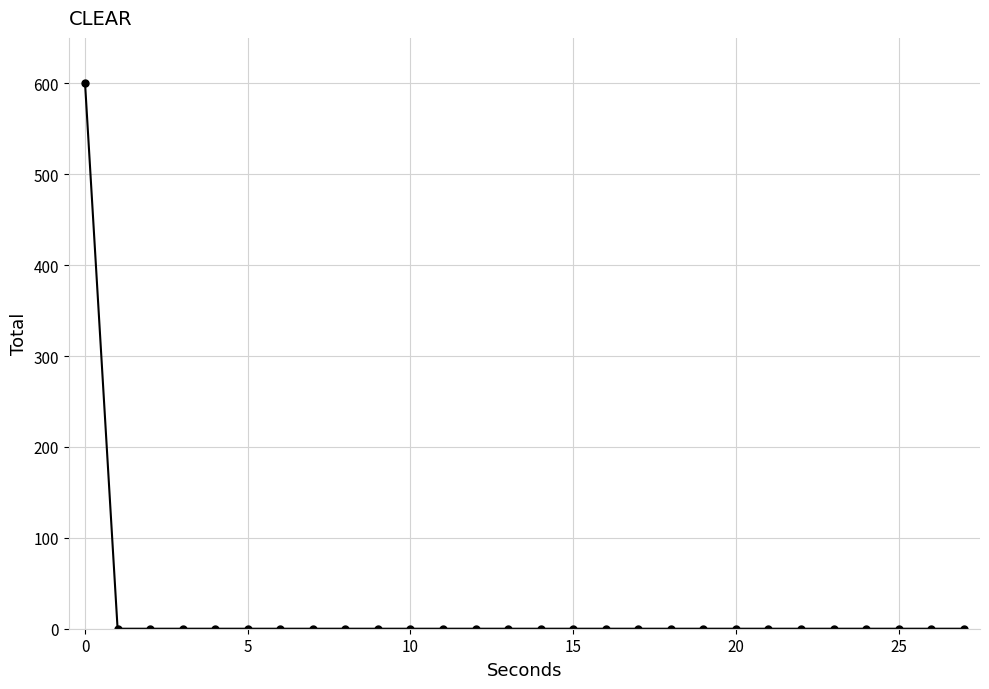

What is the average value?

21